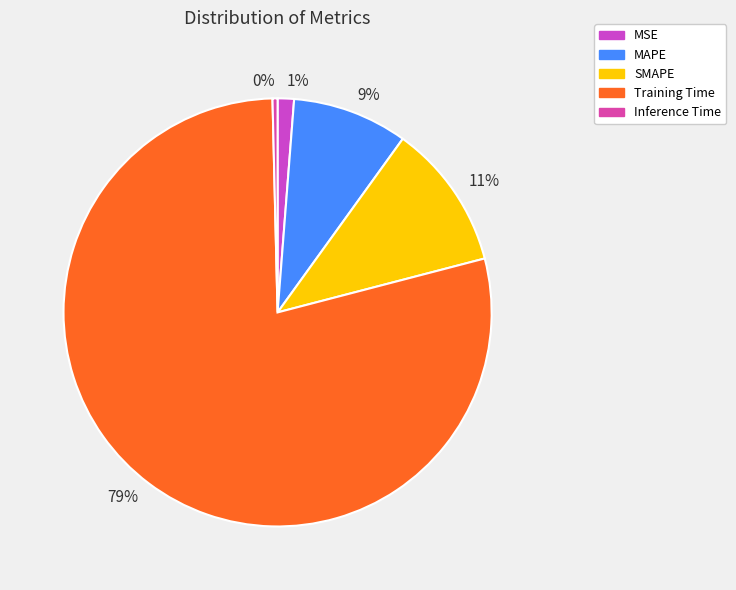

What percentage is the SMAPE slice, to the nearest percent?

11%